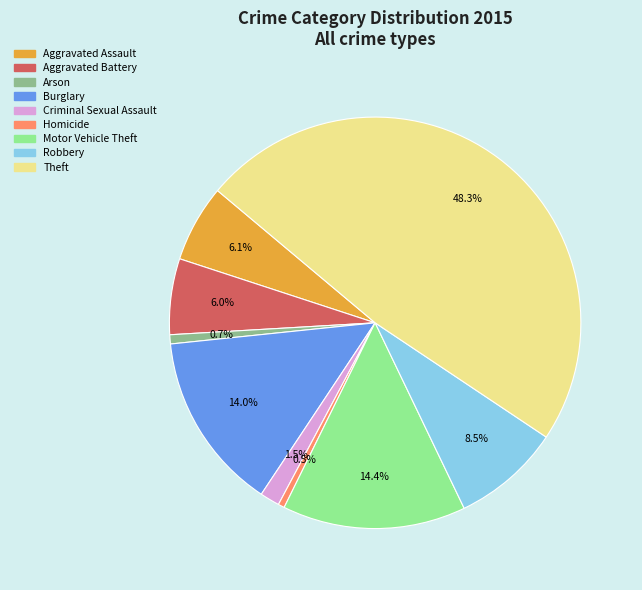

How many slices are in this pie chart?

9